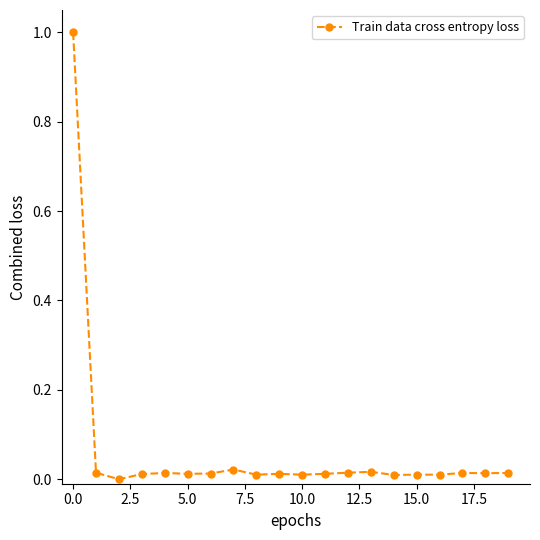

What is the maximum value shown in the chart?

1.0